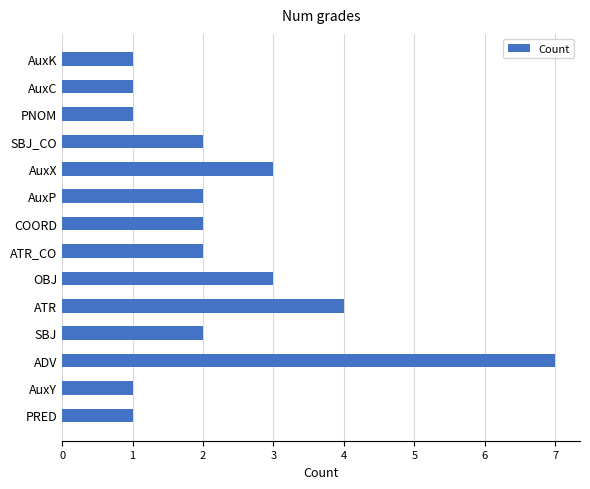

Reading top to bottom, extract all data points from this chart.

AuxK=1	AuxC=1	PNOM=1	SBJ_CO=2	AuxX=3	AuxP=2	COORD=2	ATR_CO=2	OBJ=3	ATR=4	SBJ=2	ADV=7	AuxY=1	PRED=1